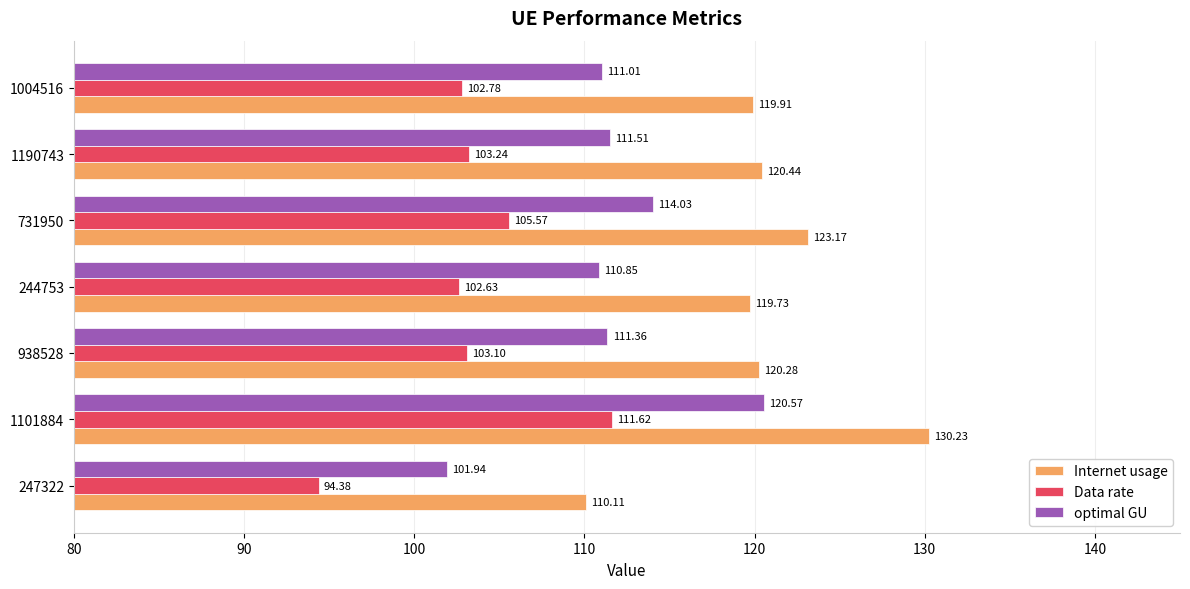

Rank the series at 1190743 from highest to lowest value.

Internet usage, optimal GU, Data rate